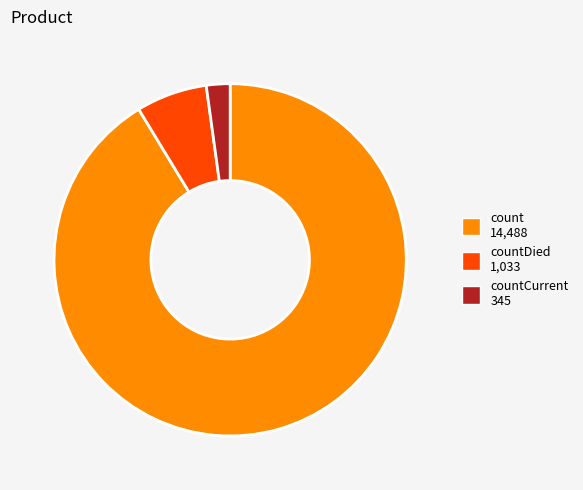

Does any single category account for the majority?

Yes